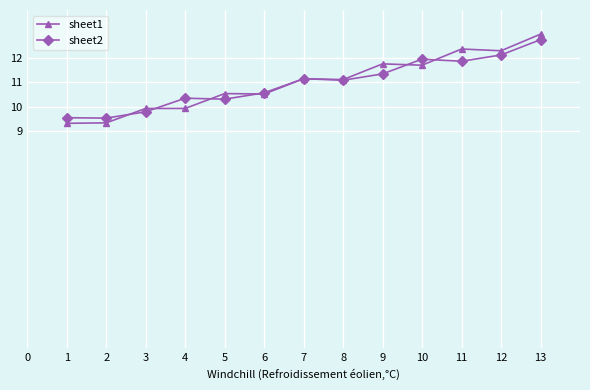

Is it true that sheet1 equals 16.1 at 6?

False